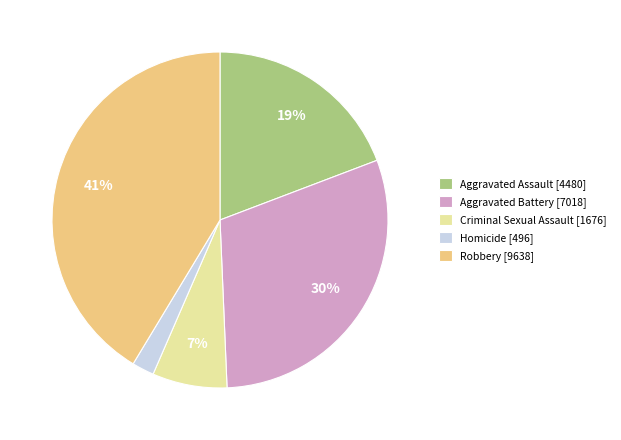

To the nearest percent, what is the average slice percentage?

20%